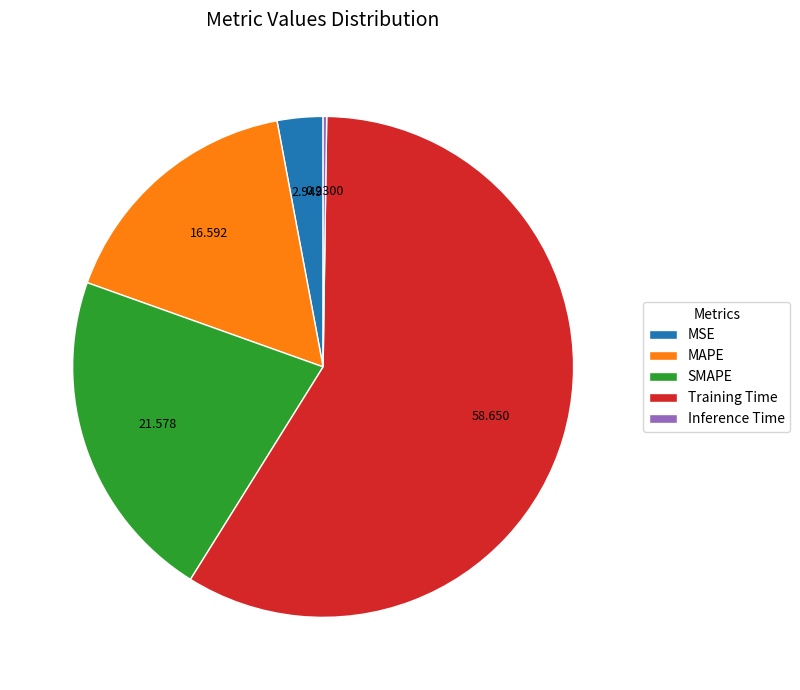

Is it true that SMAPE is 22% of the pie?

True